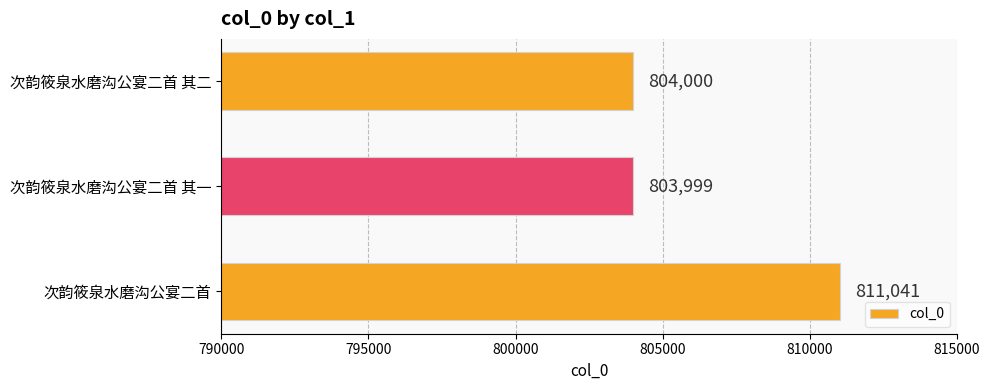

What is the average value?

806347